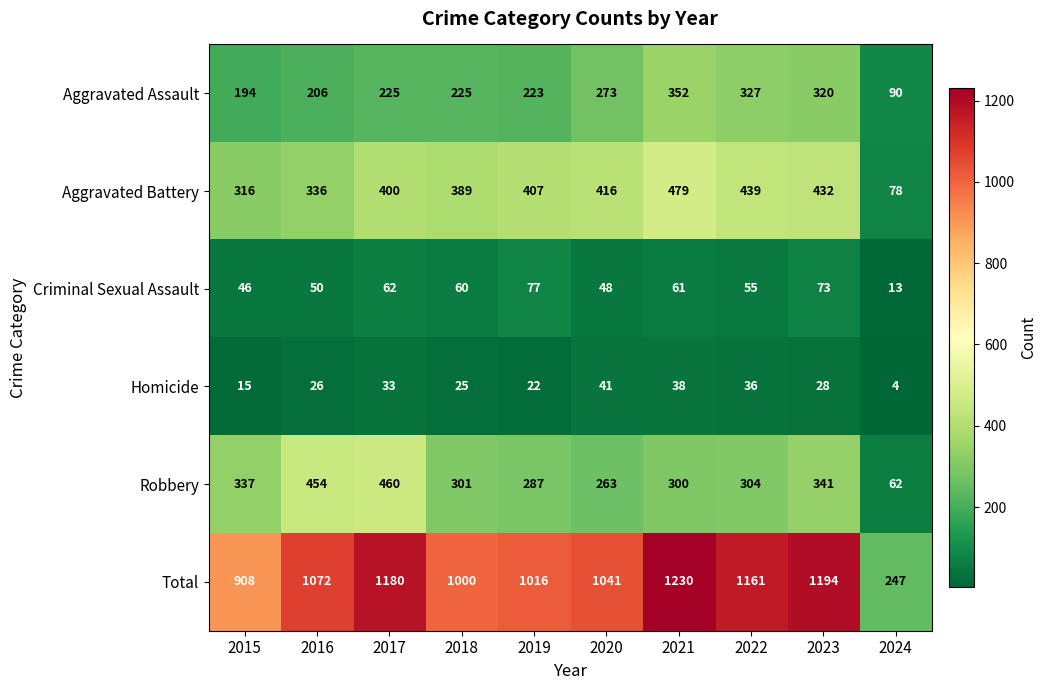

What is the sum of all Criminal Sexual Assault values?

545